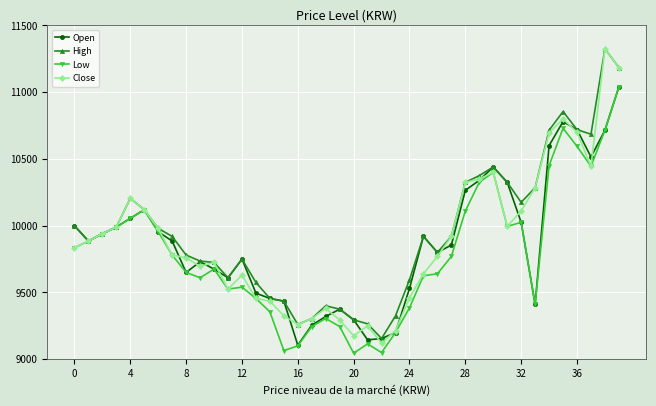

Does the chart display data point markers on the line(s)?

Yes